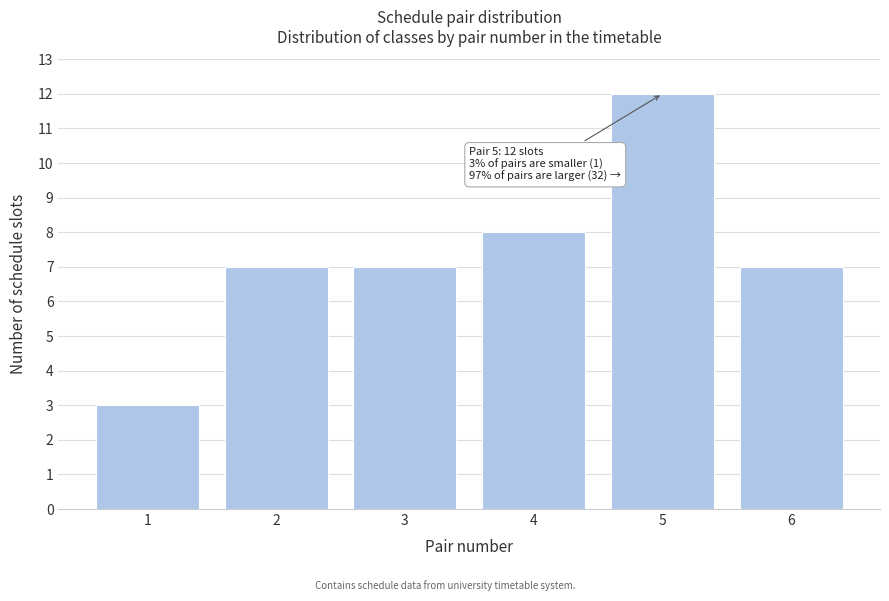

Reading left to right, list all the values displayed in this chart.

1=3	2=7	3=7	4=8	5=12	6=7